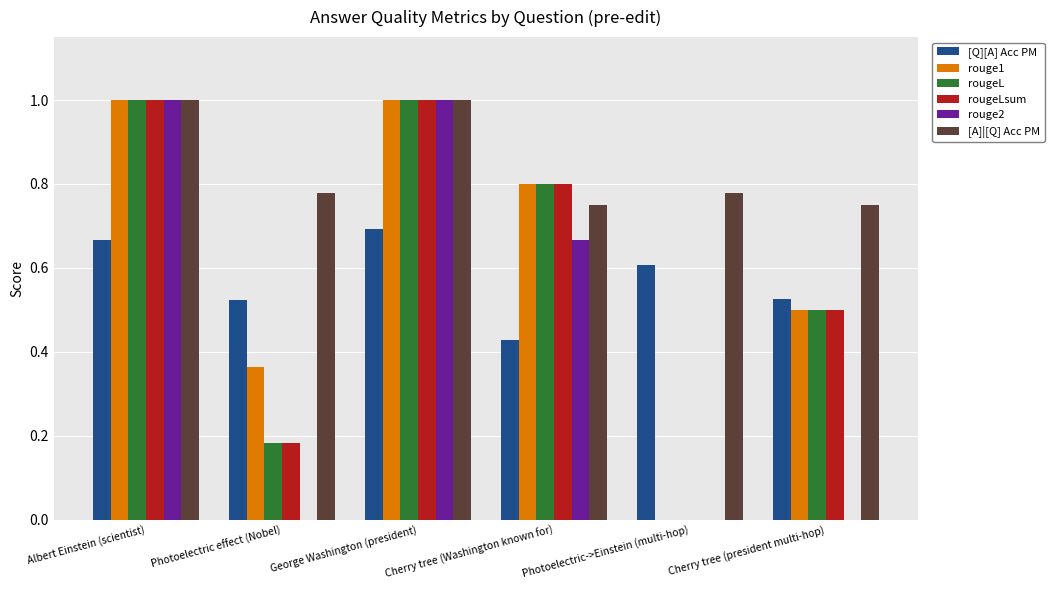

Between George Washington (president) and Cherry tree (Washington known for), which series saw the biggest shift?

rouge2